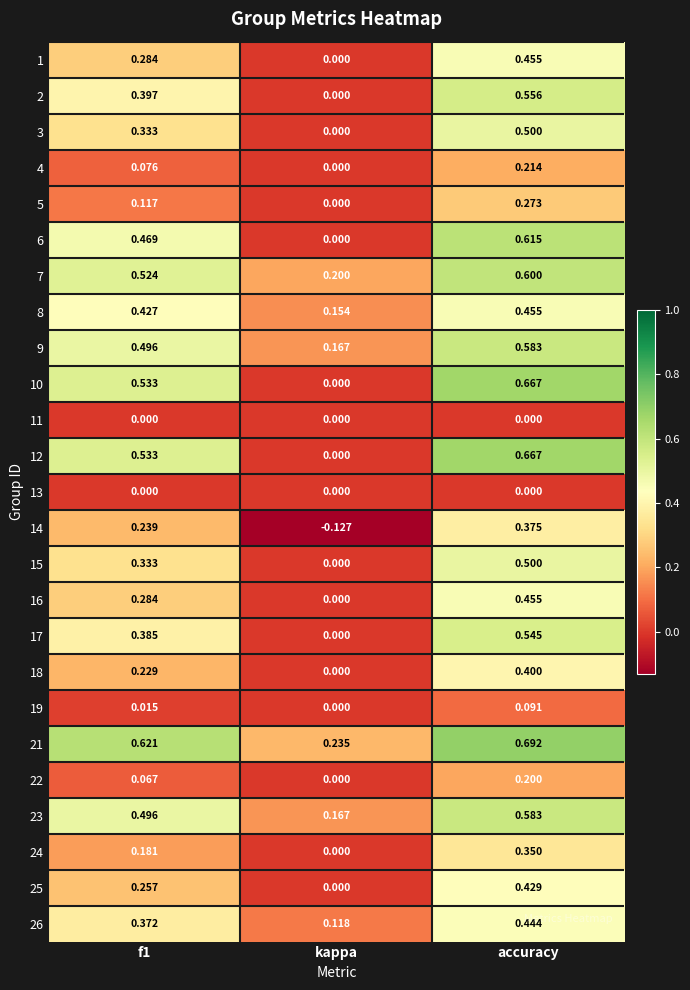

Is the value of 7 at kappa greater than the value of 1 at f1?

No